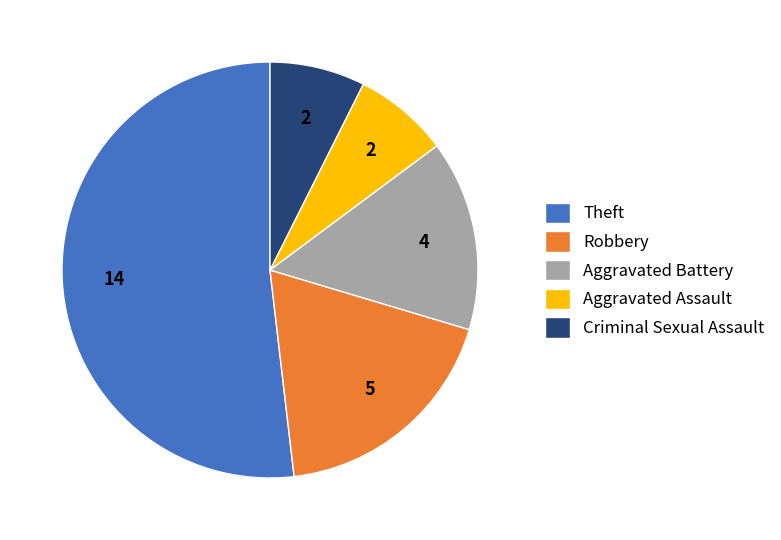

Is it true that Theft is 42% of the pie?

False